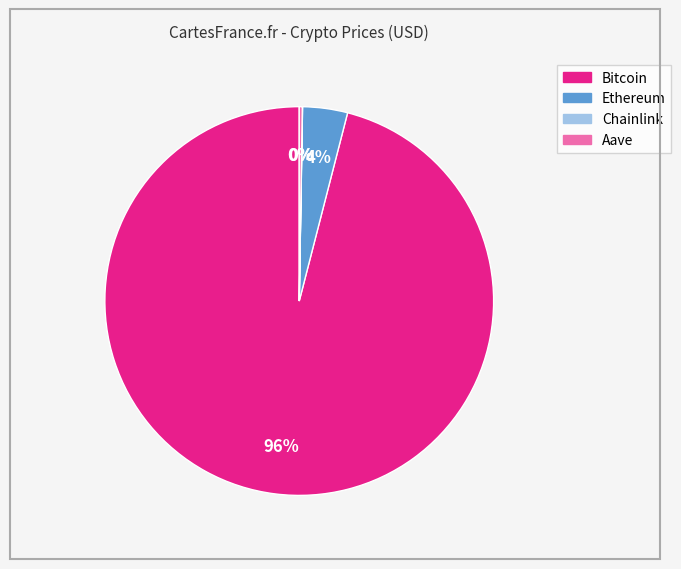

Which slice is the largest?

Bitcoin